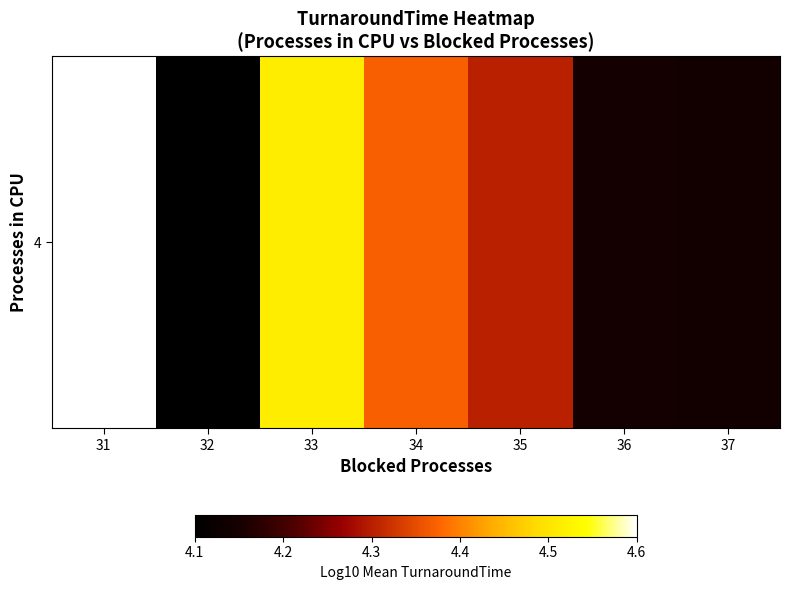

Which category has the lowest value across all series?

32